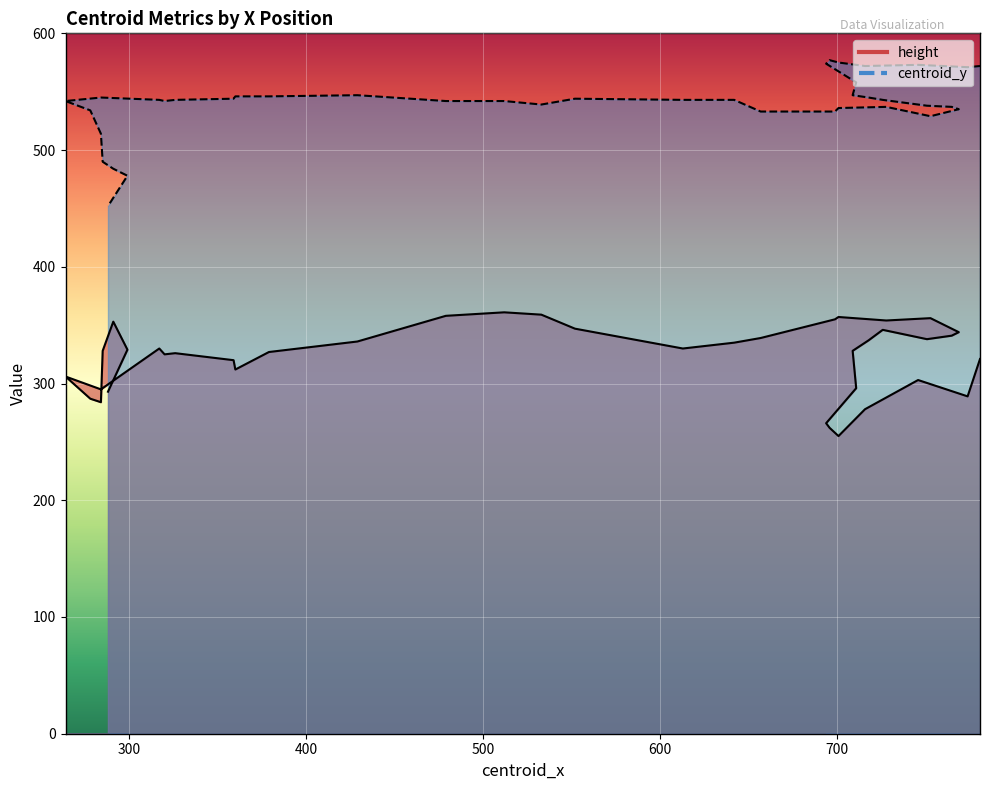

What are all the series names shown in the legend?

height, centroid_y